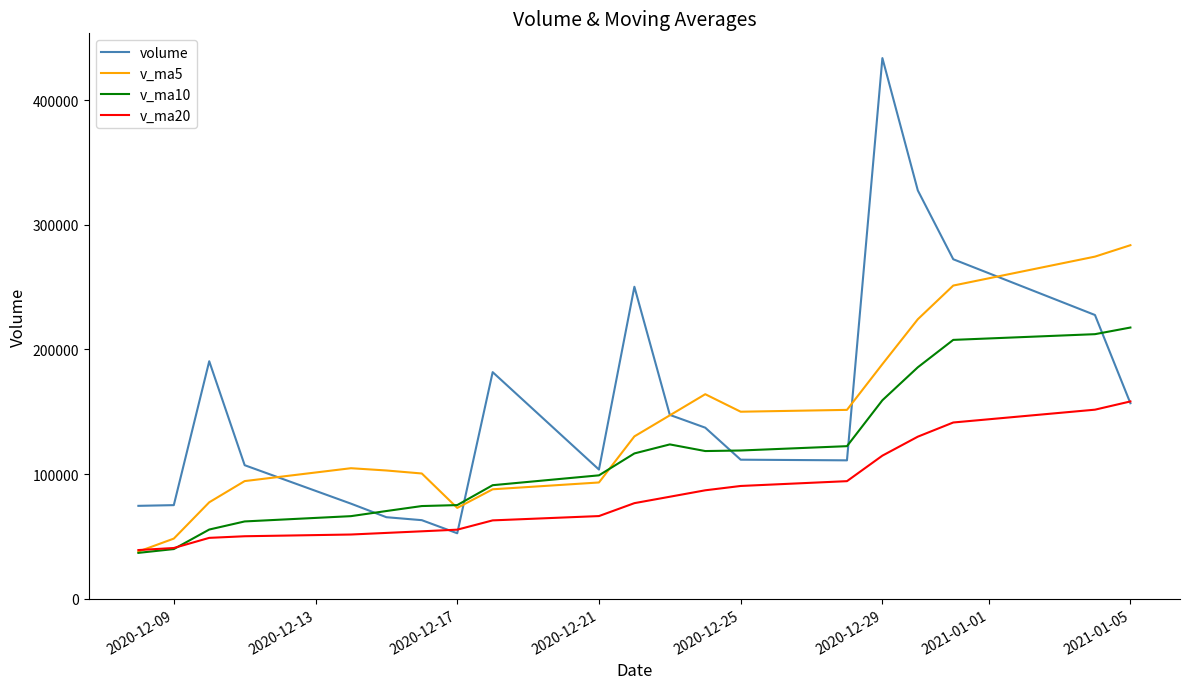

At how many categories does at least one series exceed 117303?

12